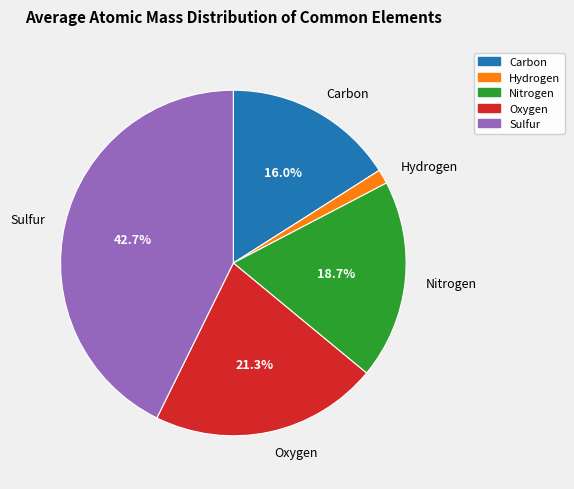

Is there a majority slice in this chart?

No